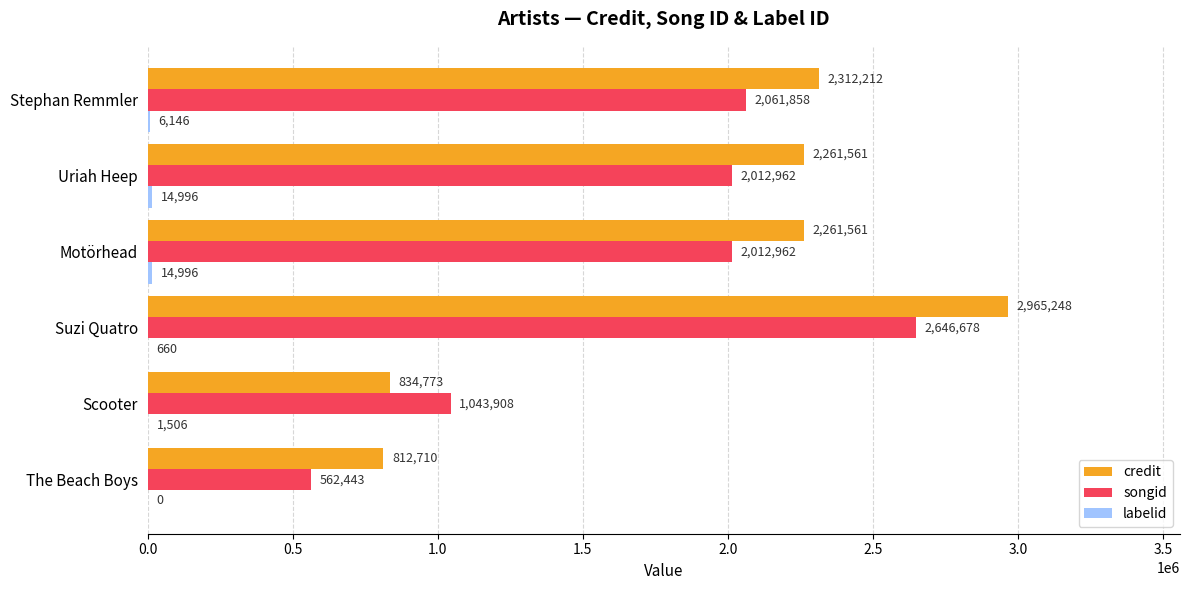

Read the credit value at Motörhead.

2261561